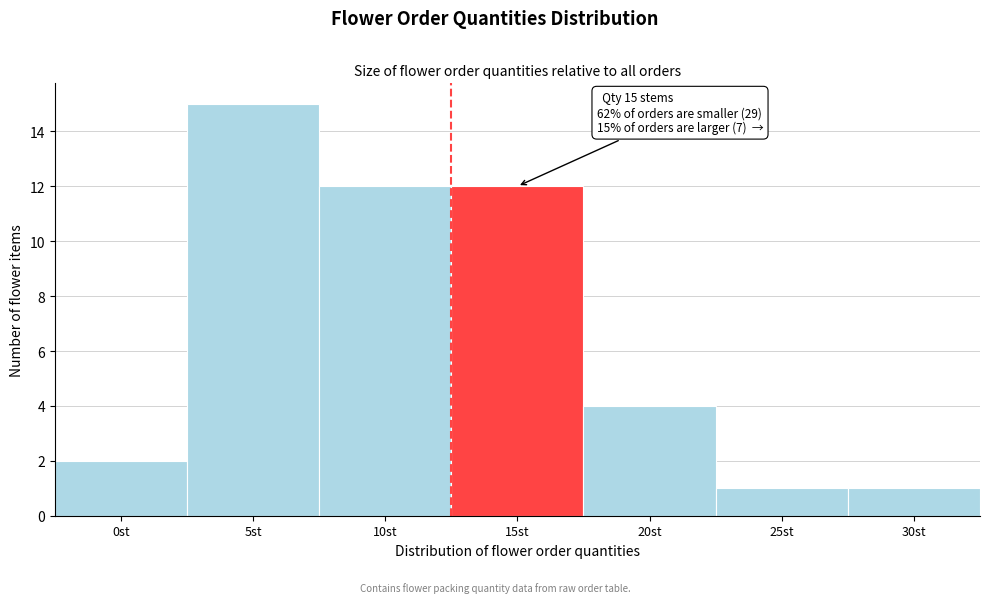

Reading left to right, extract all data points from this chart.

2	15	12	12	4	1	1